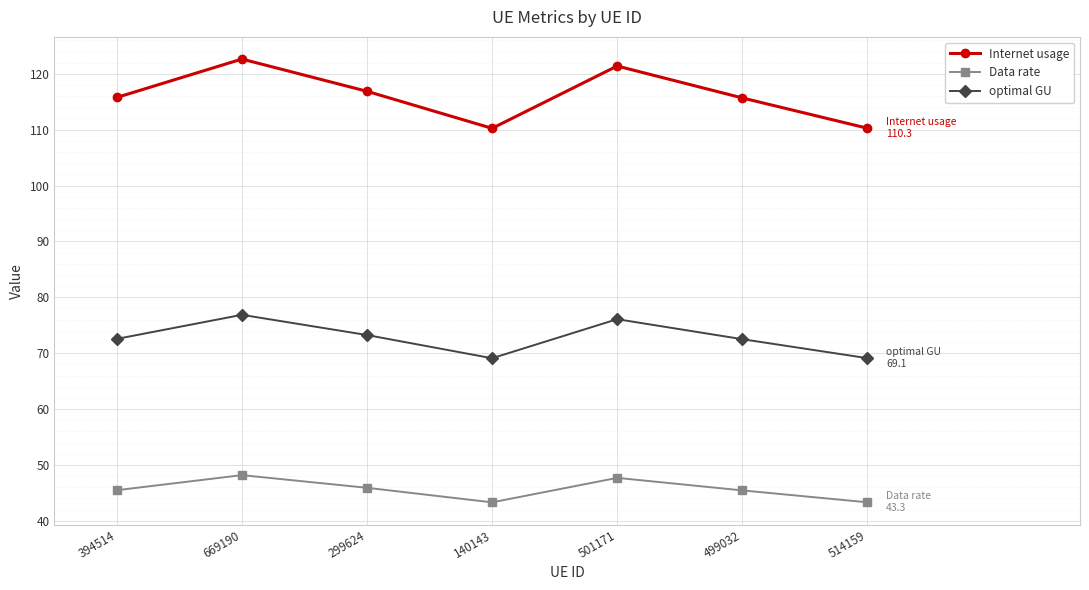

List the series in order of their overall mean, highest first.

Internet usage, optimal GU, Data rate